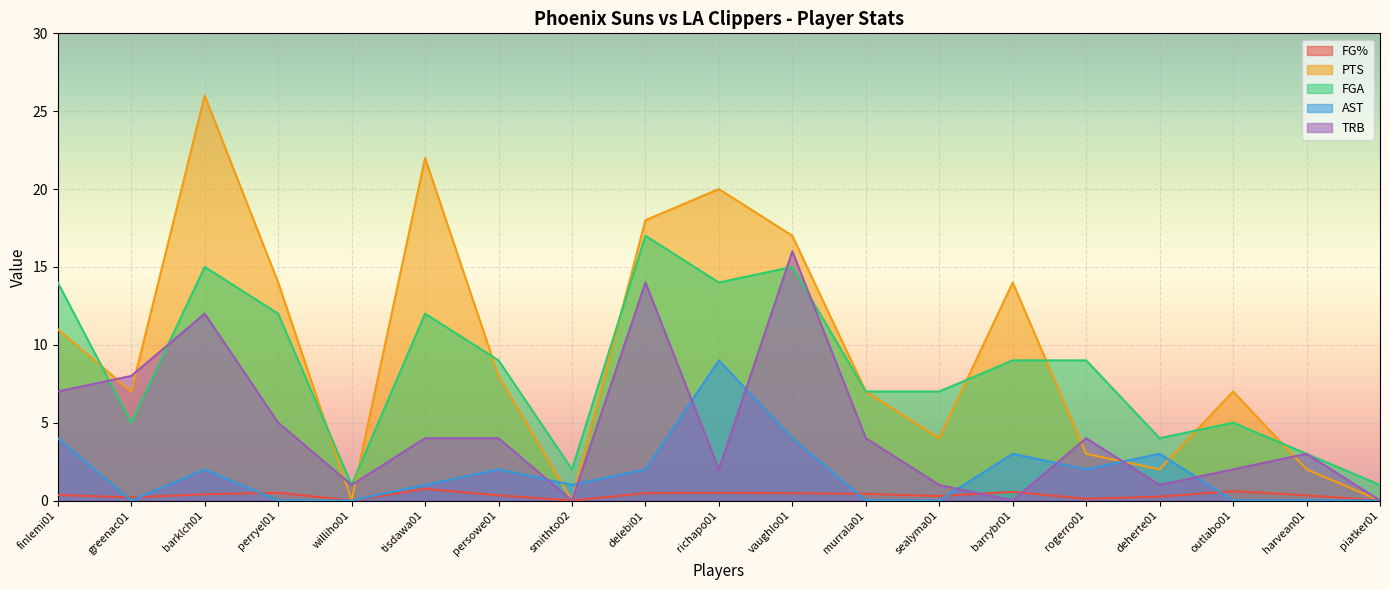

What is the highest value of the PTS series?

26.0